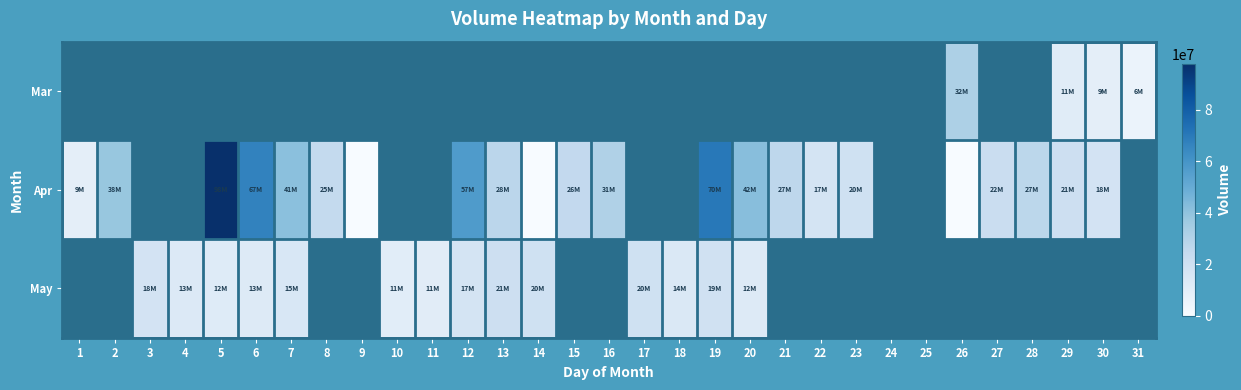

At which category does the chart reach its peak across all series?

5